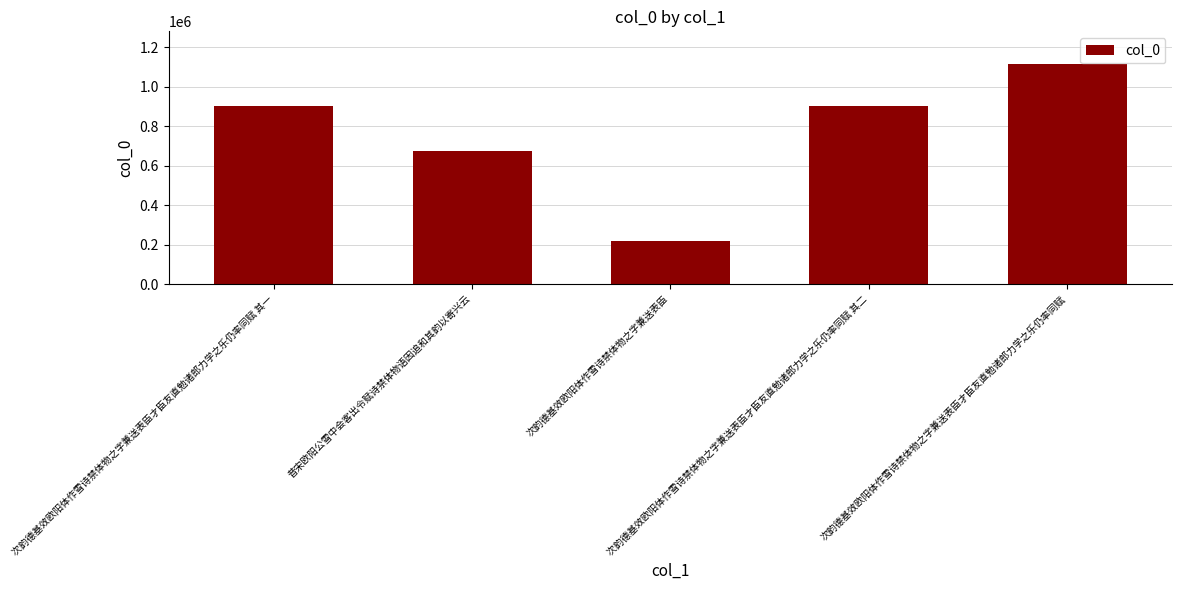

What is the value of the 5th bar from the left?

1113702